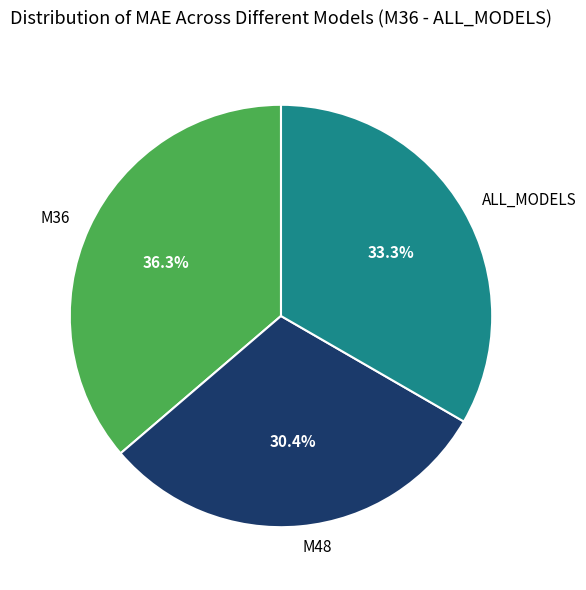

To the nearest percent, what percentage of the pie is M48?

30%